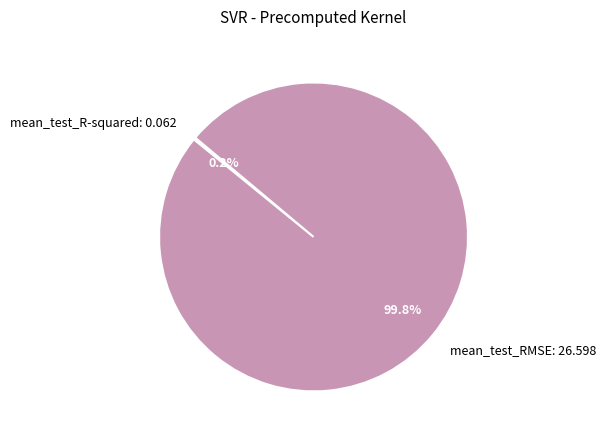

What percentage is NOT represented by mean_test_RMSE: 26.598?

0.2%